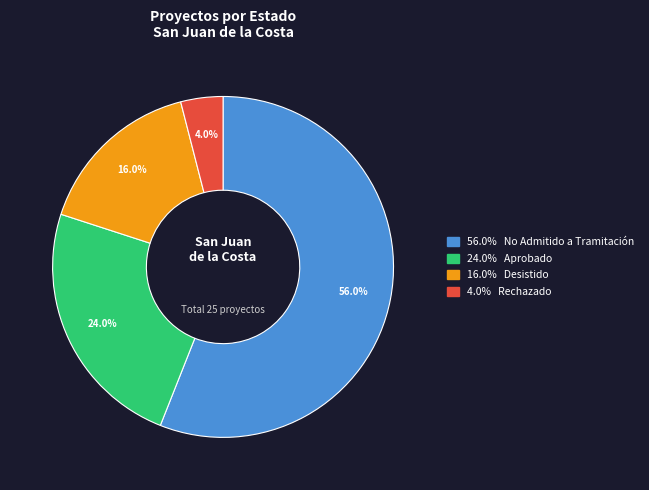

Is there a majority slice in this chart?

Yes